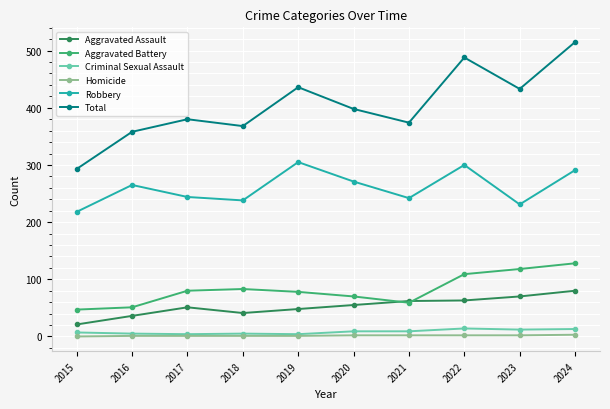

How many lines are shown in the chart?

6